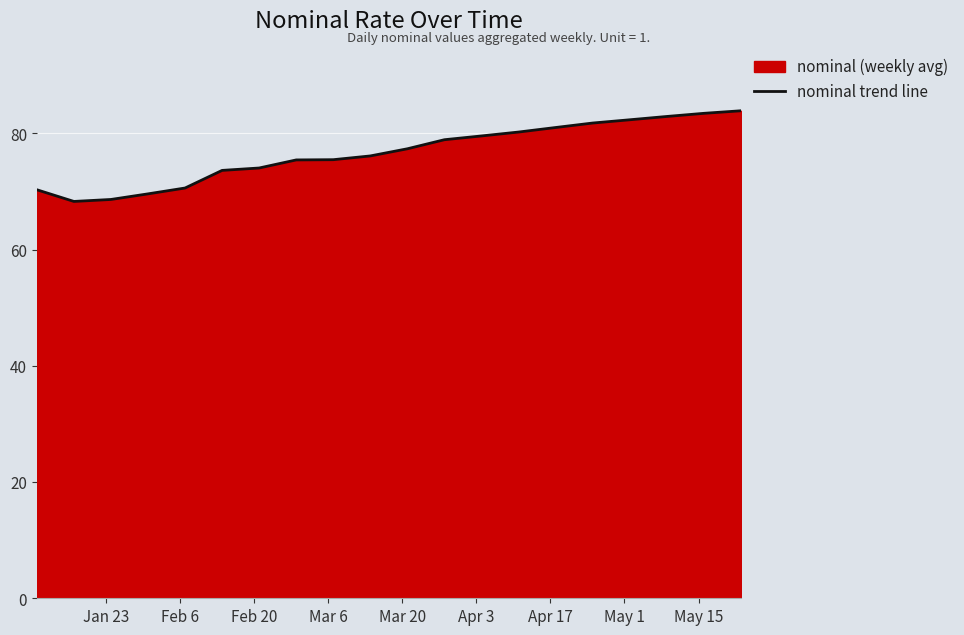

True or false: the data has more than 0 interior local peaks.

False